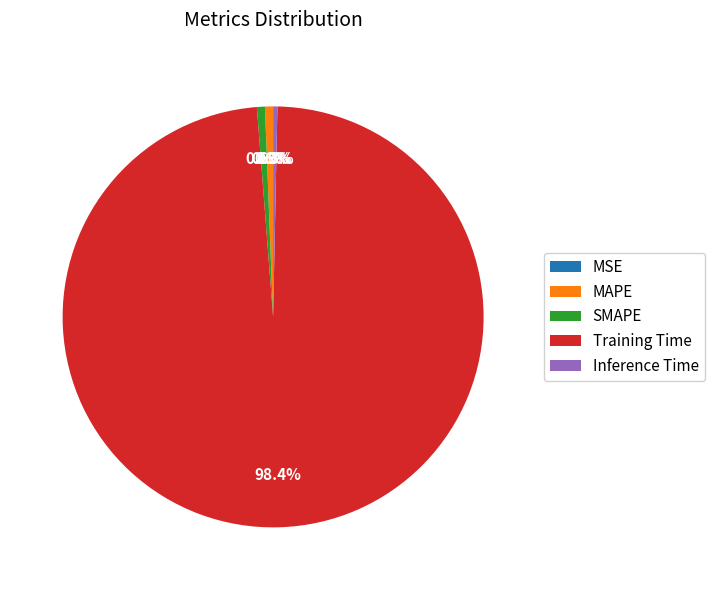

What portion of the pie excludes SMAPE?

99.4%